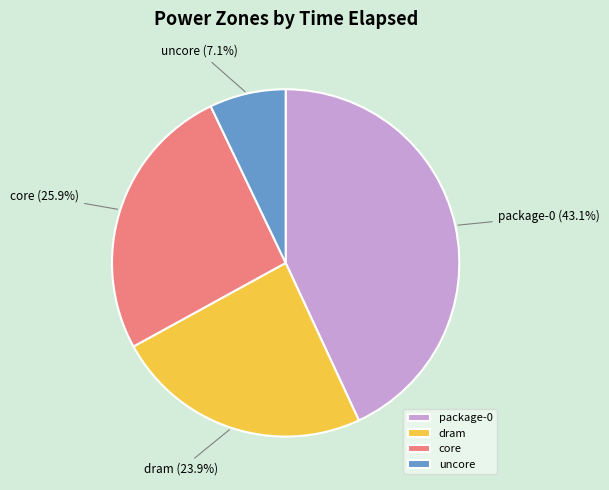

Rank the categories by value from lowest to highest.

uncore, dram, core, package-0